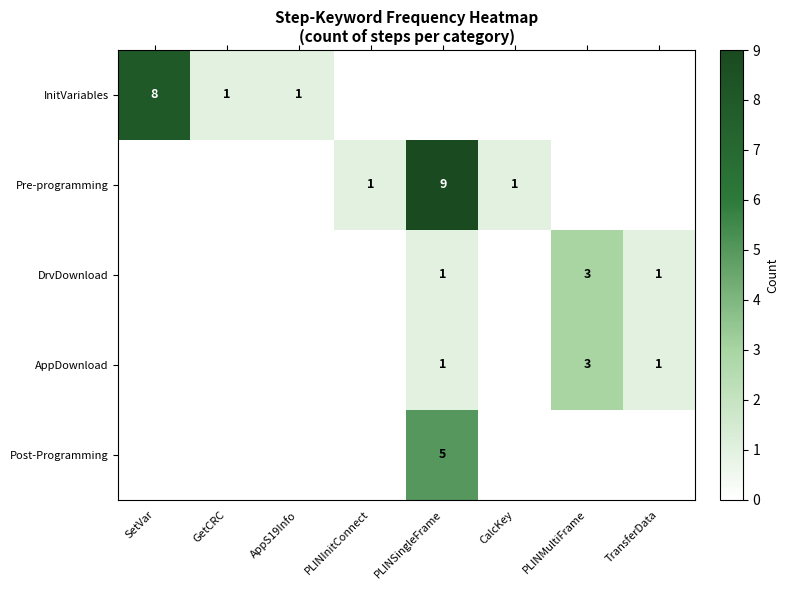

True or false: InitVariables has a value of 2 at GetCRC.

False